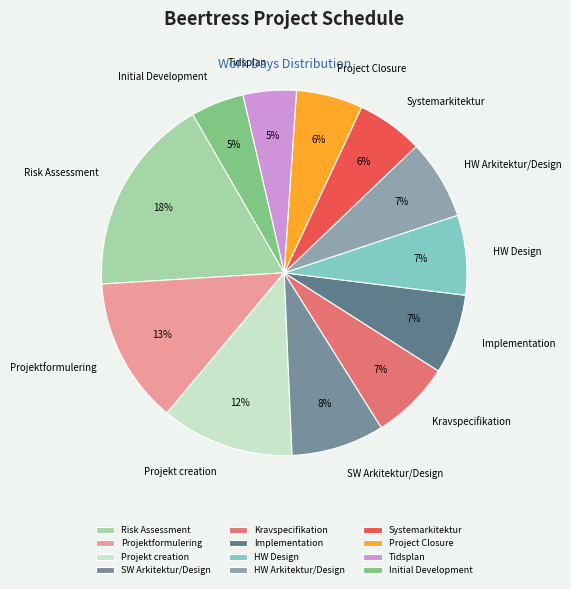

To the nearest percent, what is the difference between the Projekt creation and Tidsplan slice percentages?

7%